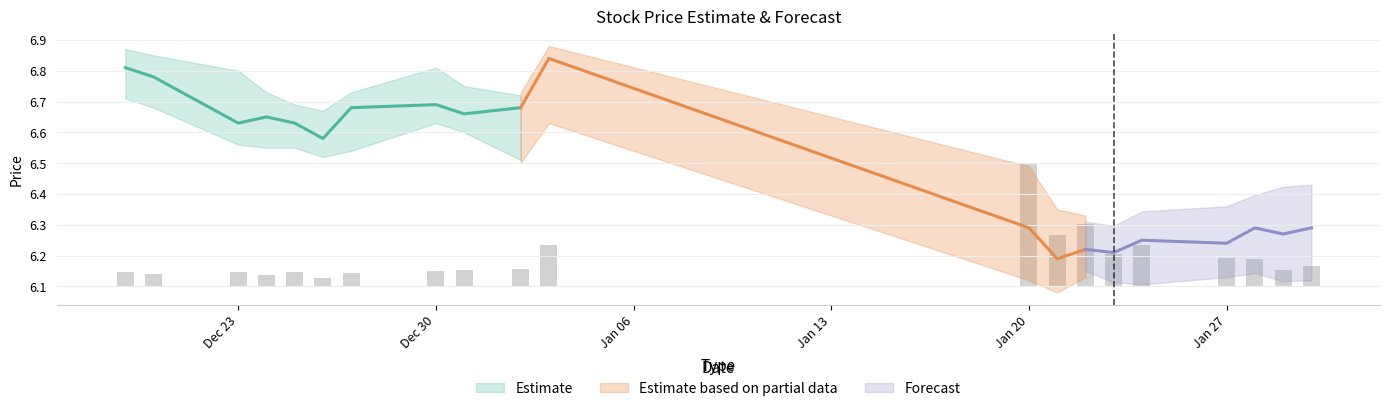

How many bars are there in total?

20